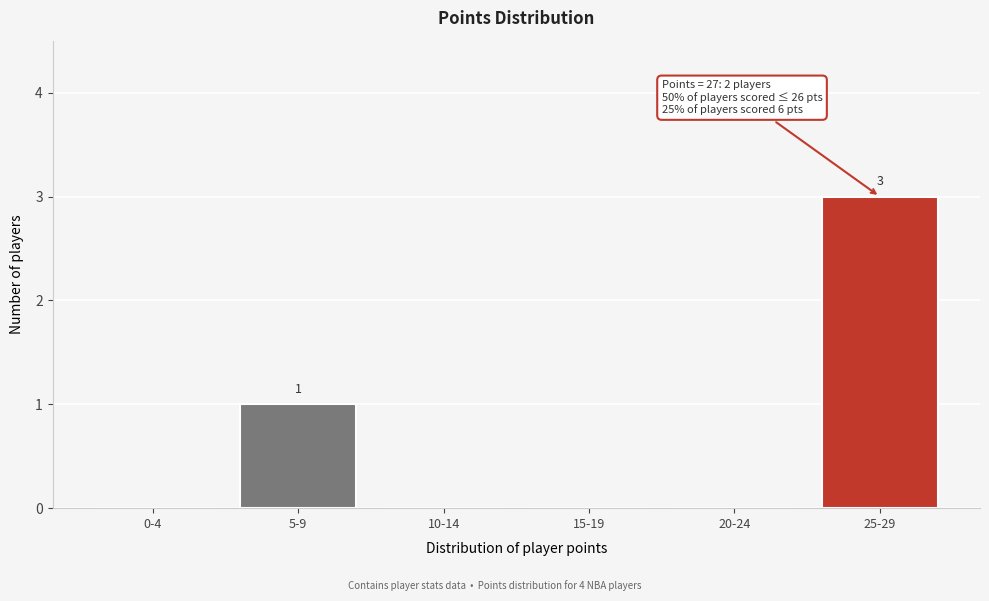

Reading left to right, extract all data points from this chart.

0-4=0	5-9=1	10-14=0	15-19=0	20-24=0	25-29=3